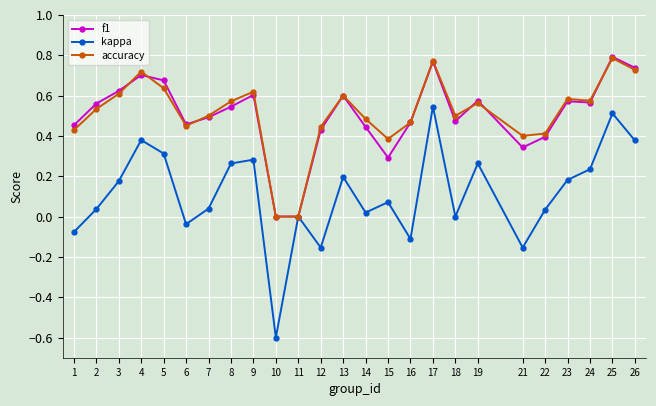

Where is the first local maximum for accuracy?

4